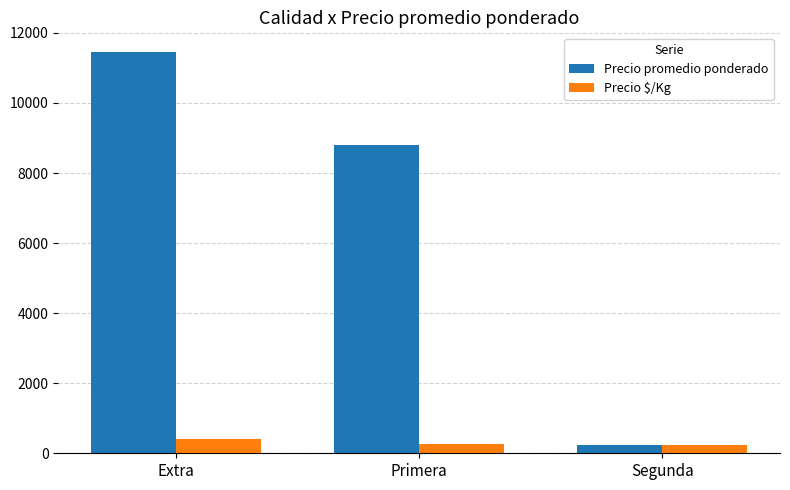

Which series has the widest spread of values?

Precio promedio ponderado